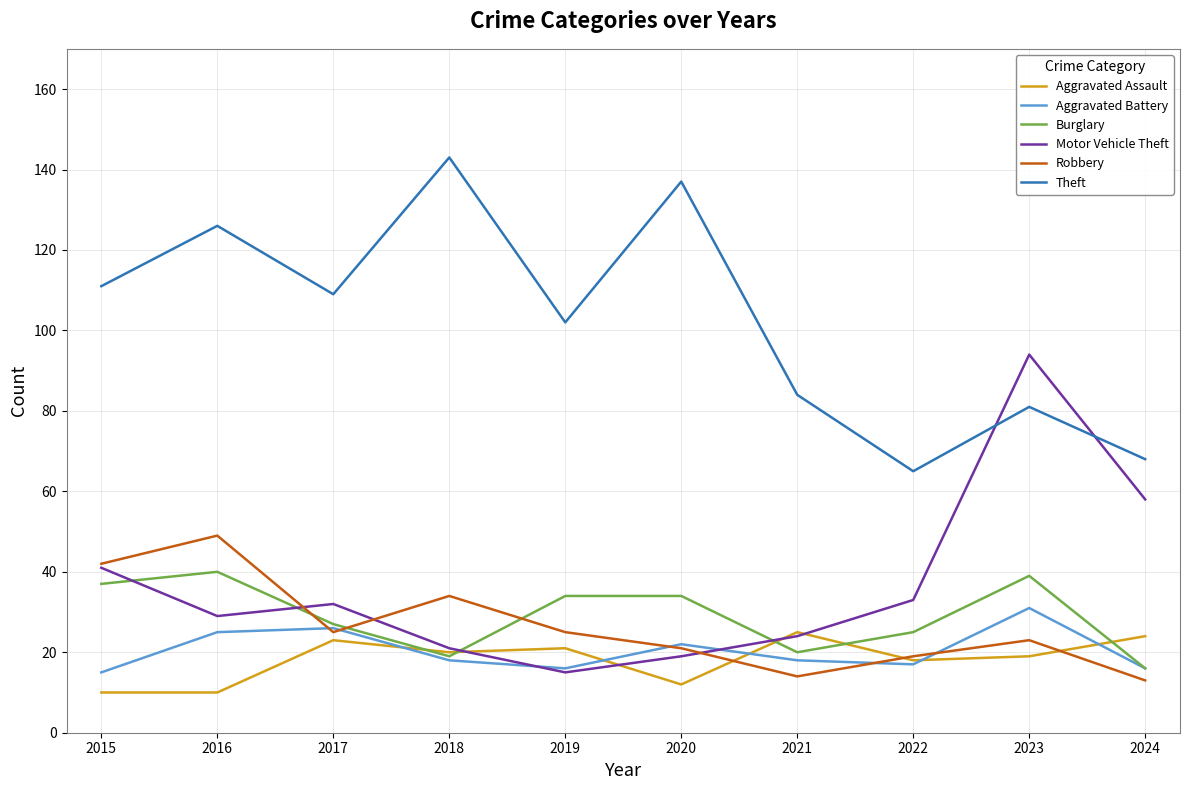

At how many categories does at least one series exceed 95?

6